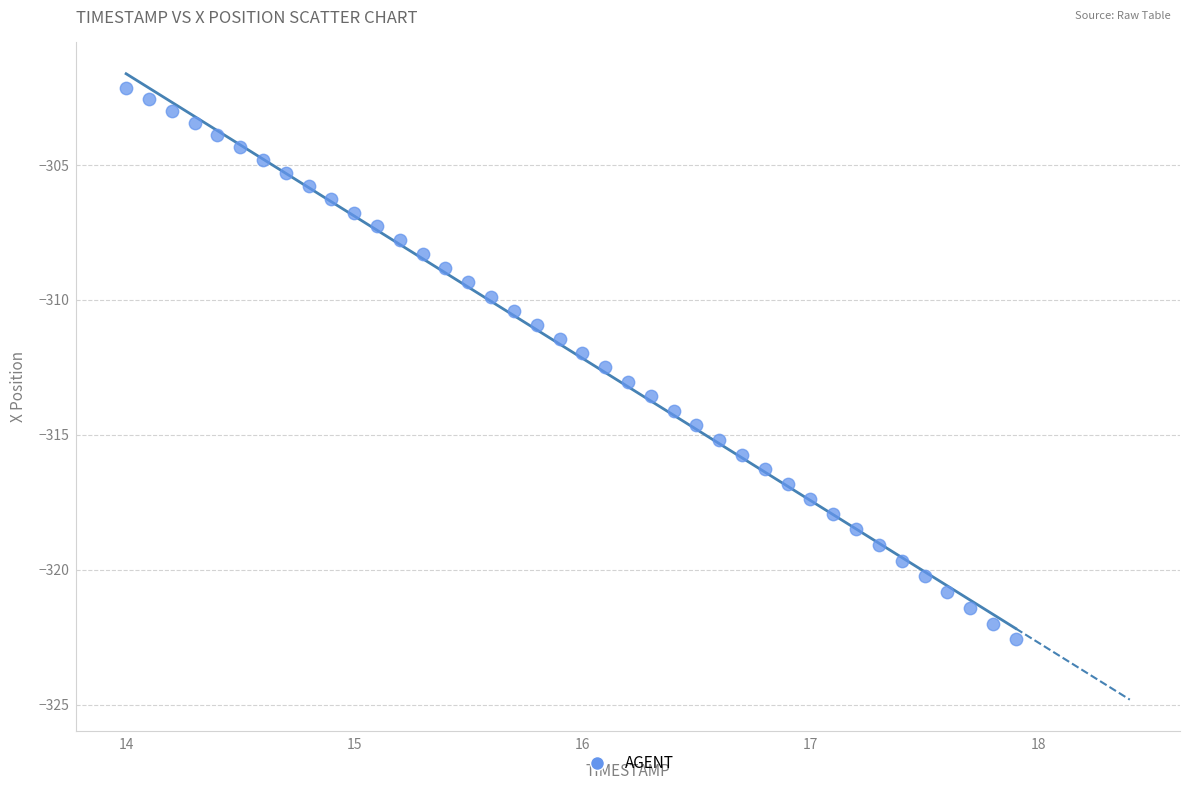

What is the range of Y values (max minus min)?

20.4